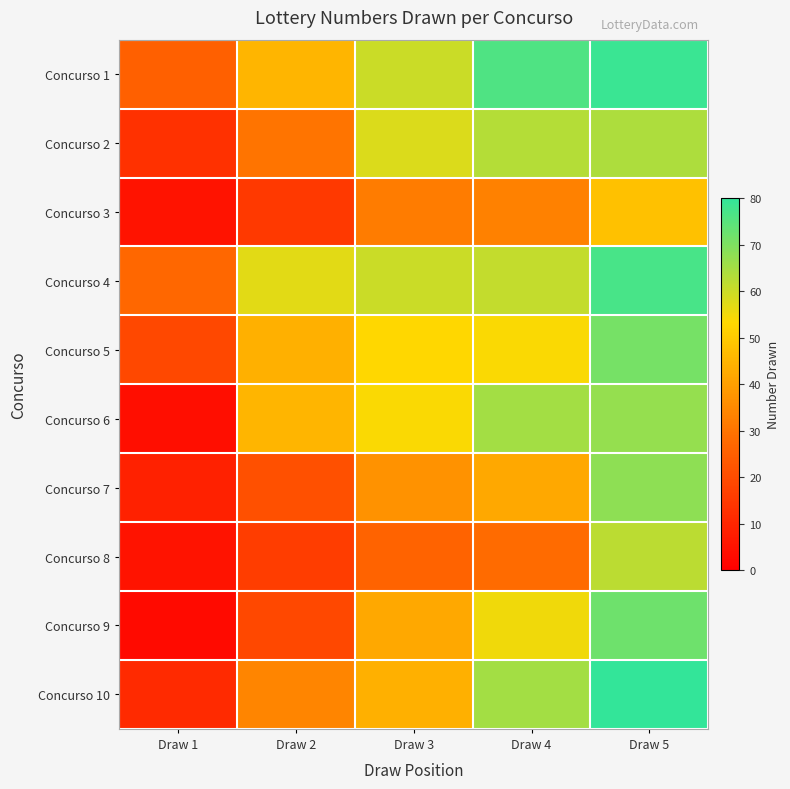

Rank the series by their maximum value, from lowest to highest.

Concurso 3, Concurso 8, Concurso 2, Concurso 6, Concurso 7, Concurso 5, Concurso 9, Concurso 4, Concurso 1, Concurso 10